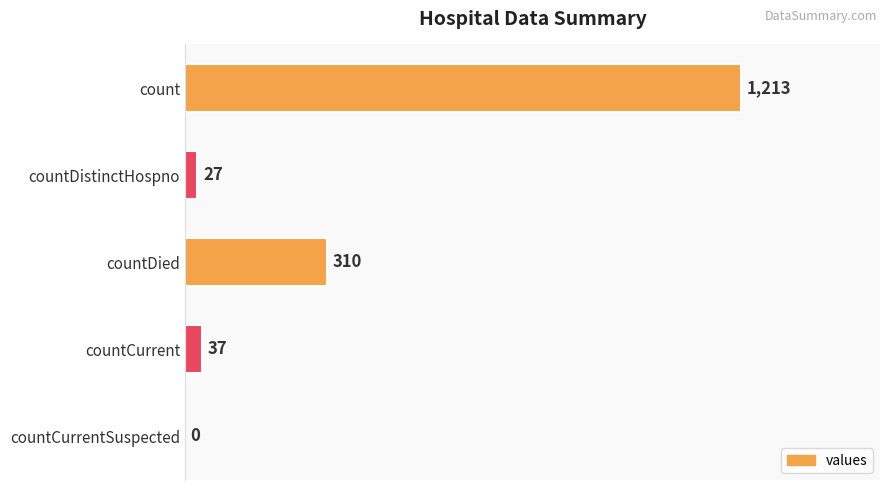

What is the greatest value displayed?

1213